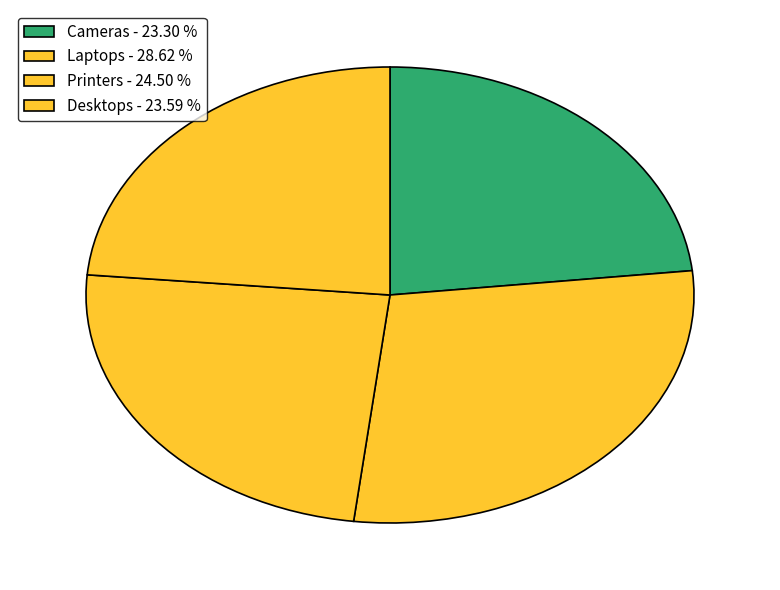

How many slices are in this pie chart?

4